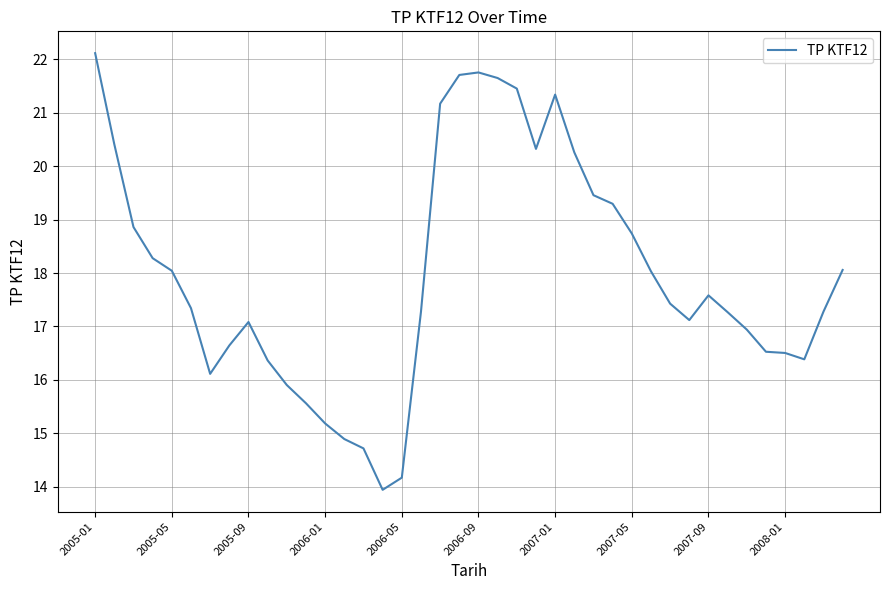

What is the minimum value shown in the chart?

13.9